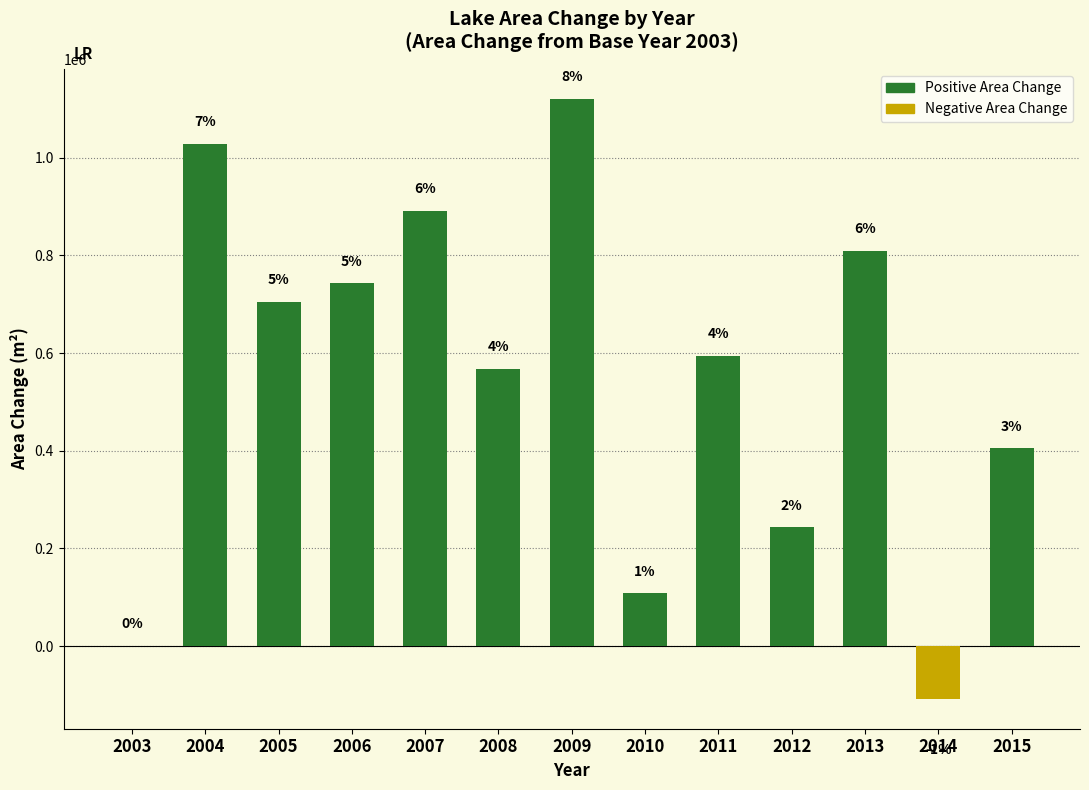

Are the bars horizontal?

No